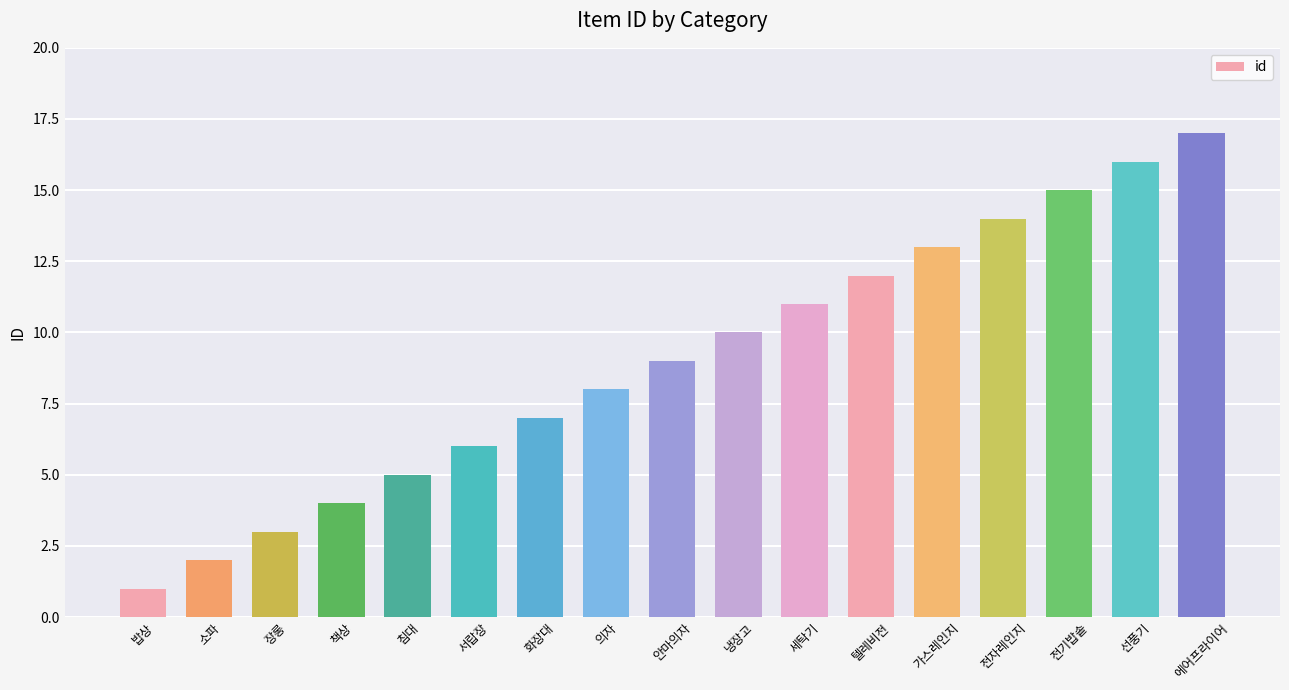

Reading right to left, what are all the values shown in this chart?

에어프라이어=17	선풍기=16	전기밥솥=15	전자레인지=14	가스레인지=13	텔레비전=12	세탁기=11	냉장고=10	안마의자=9	의자=8	화장대=7	서랍장=6	침대=5	책상=4	장롱=3	소파=2	밥상=1